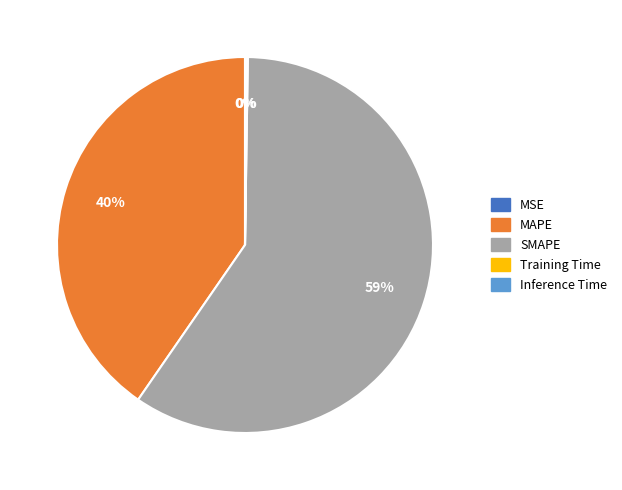

Approximately how many times larger is the value at SMAPE compared to MAPE?

1.5